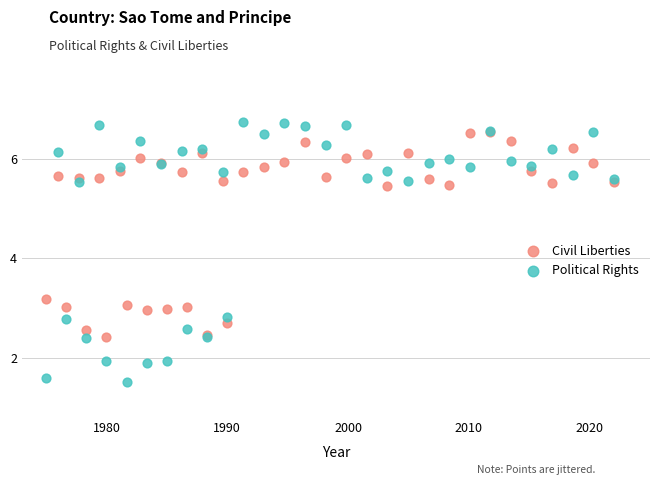

What are all the series names shown in the legend?

Civil Liberties, Political Rights